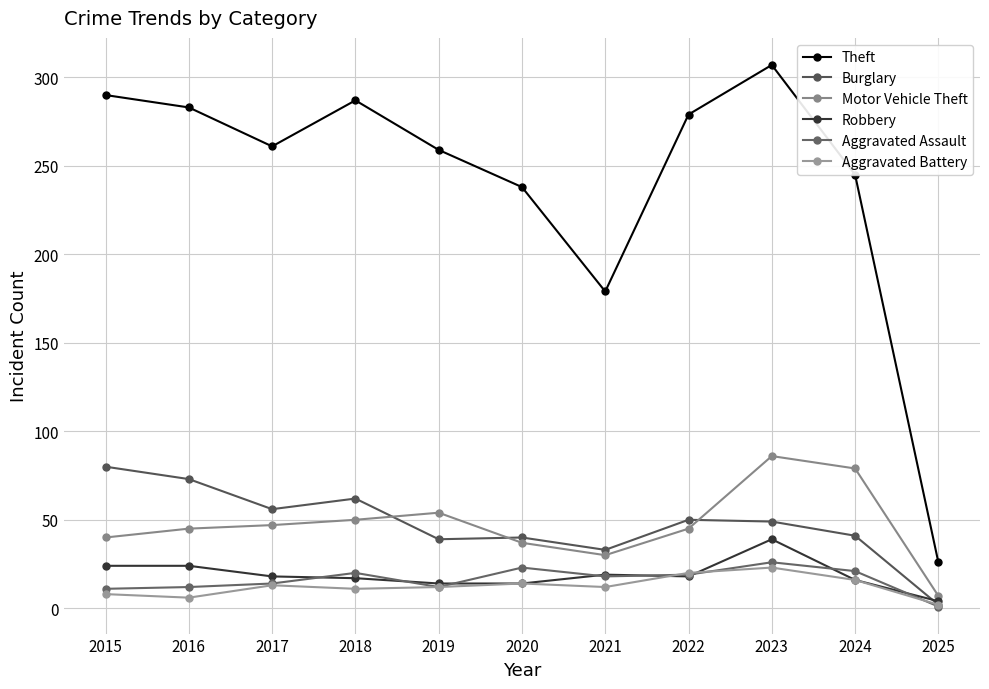

True or false: Aggravated Battery has more than 2 interior local peaks.

True